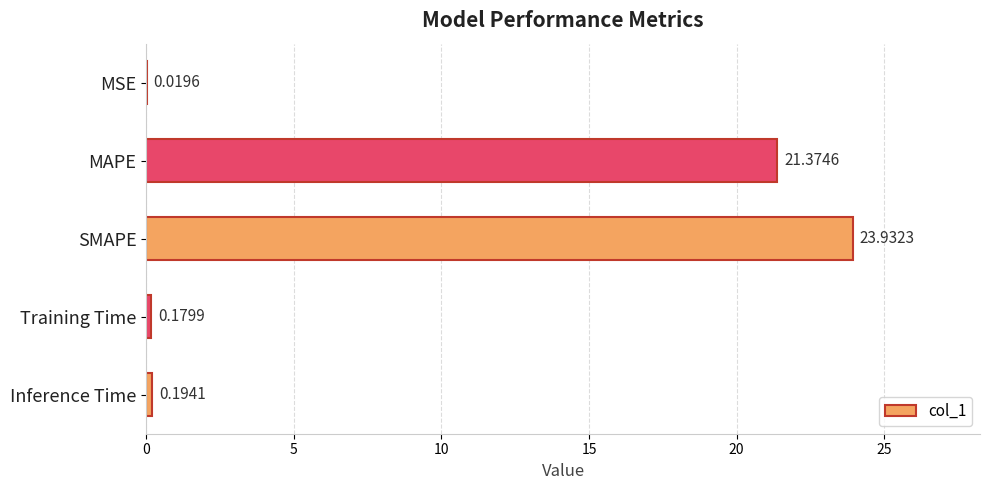

At which label is the value closest to 11?

MAPE